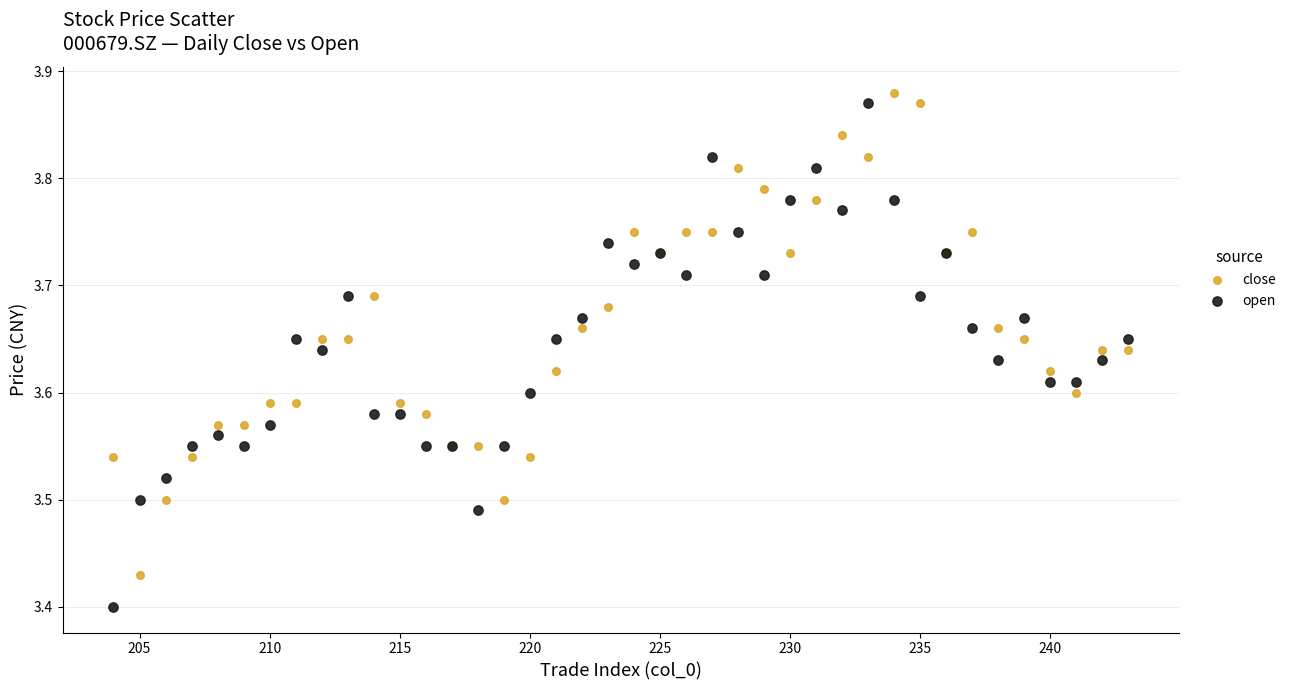

What are all the series names shown in the legend?

close, open